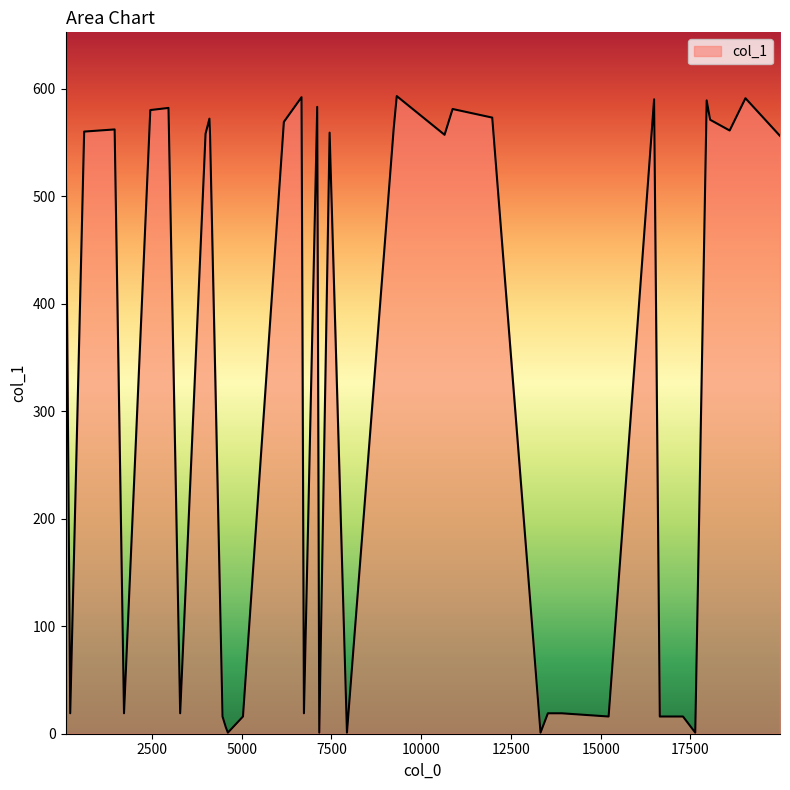

What is the difference between the maximum and minimum values?

592